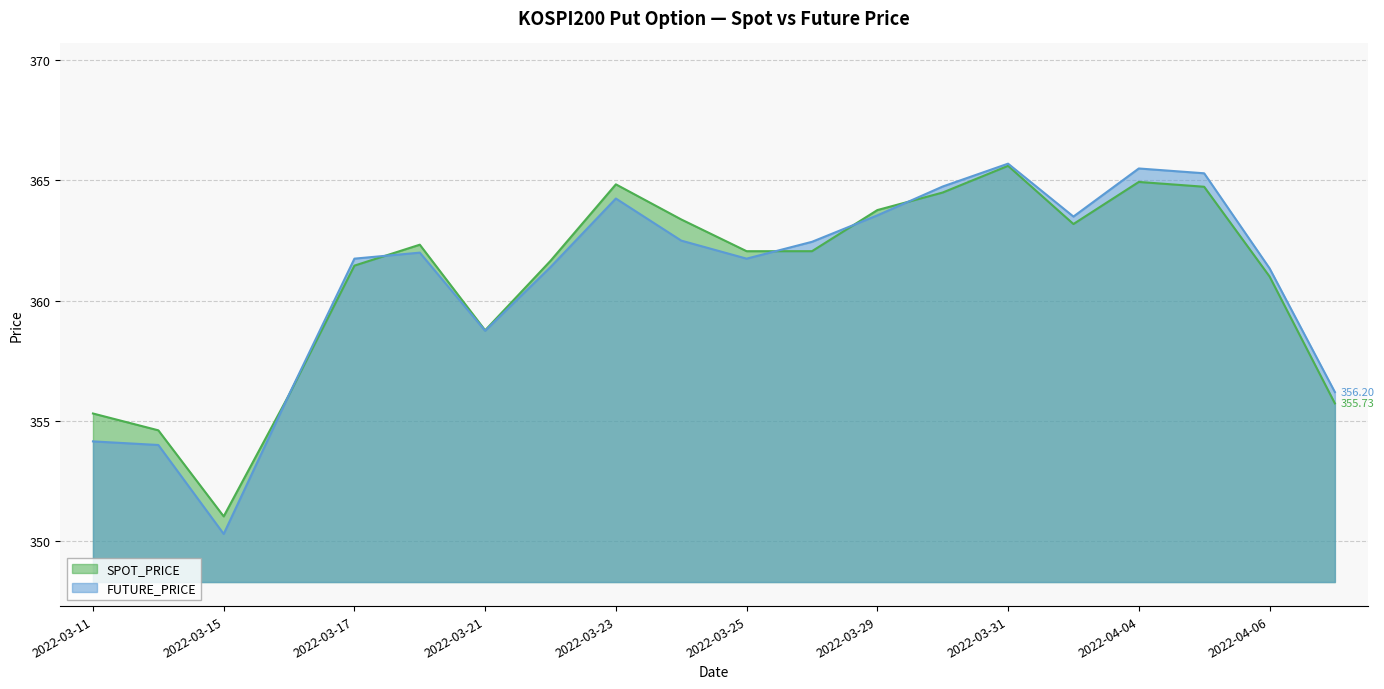

True or false: SPOT_PRICE has more than 2 interior local peaks.

True